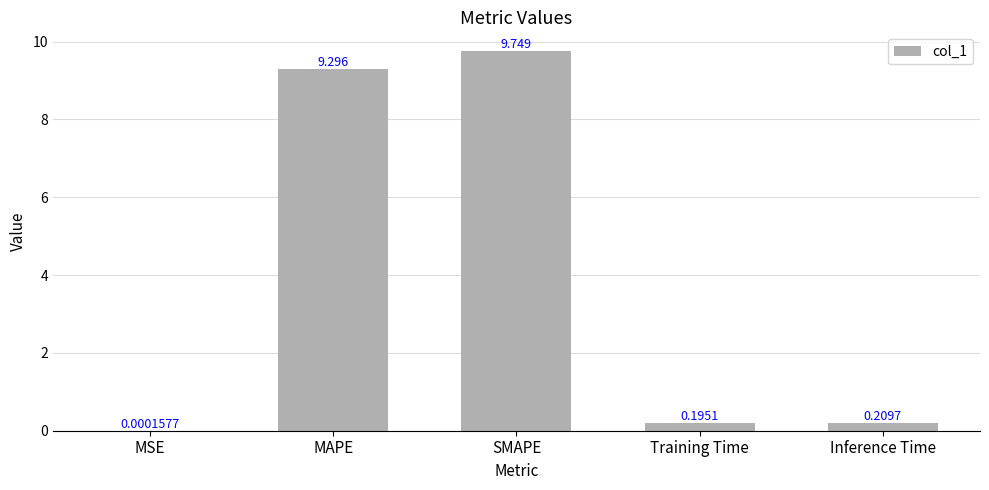

How many distinct data groups are displayed?

1